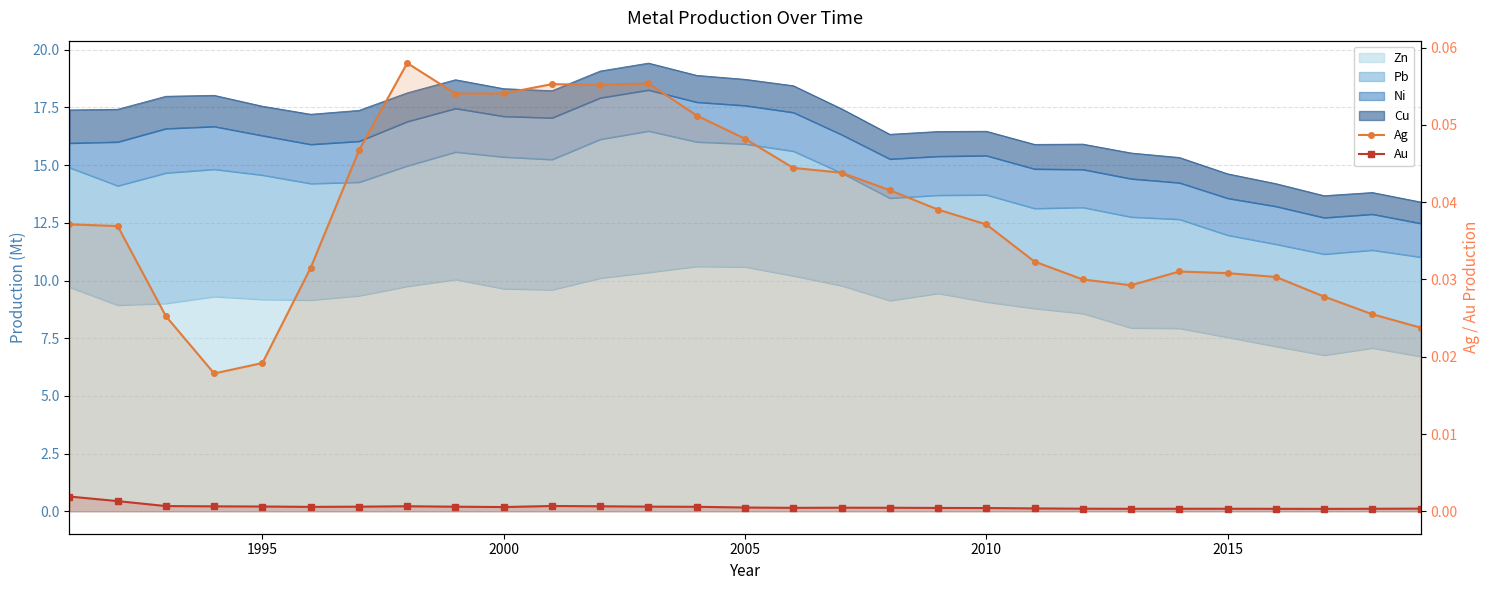

How many interior local peaks does the Au series have?

4